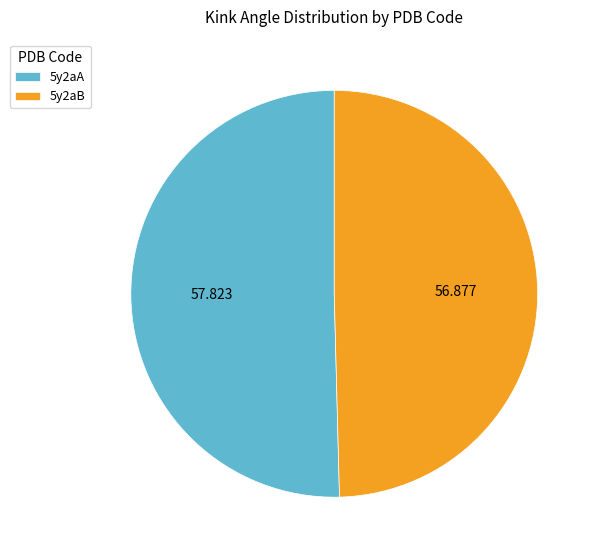

Is the sum of 5y2aB and 5y2aA greater than half?

Yes